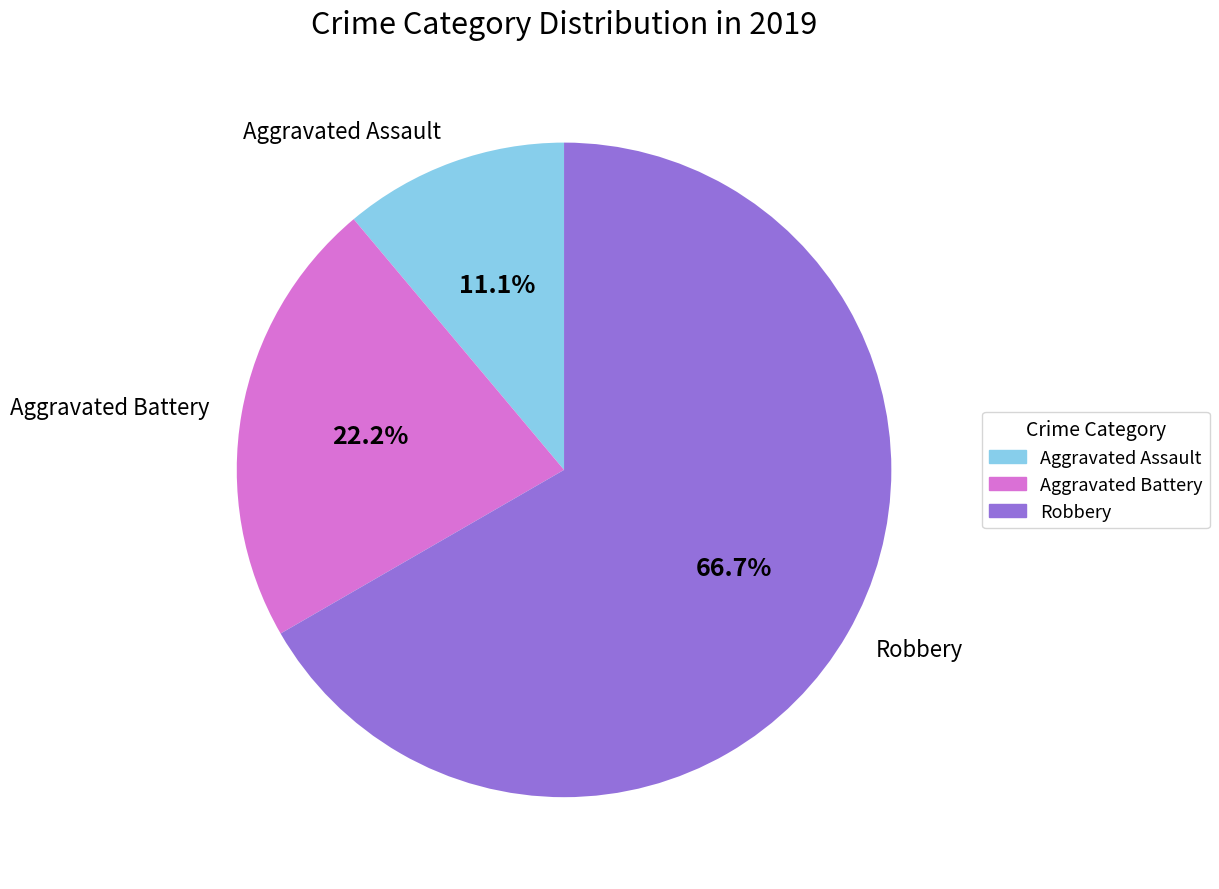

To the nearest percent, what is the difference between the Robbery and Aggravated Assault slice percentages?

56%